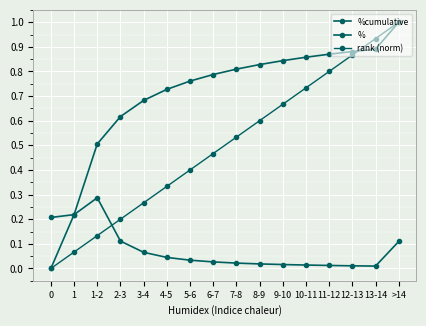

What is the average value of the rank (norm) series?

0.5